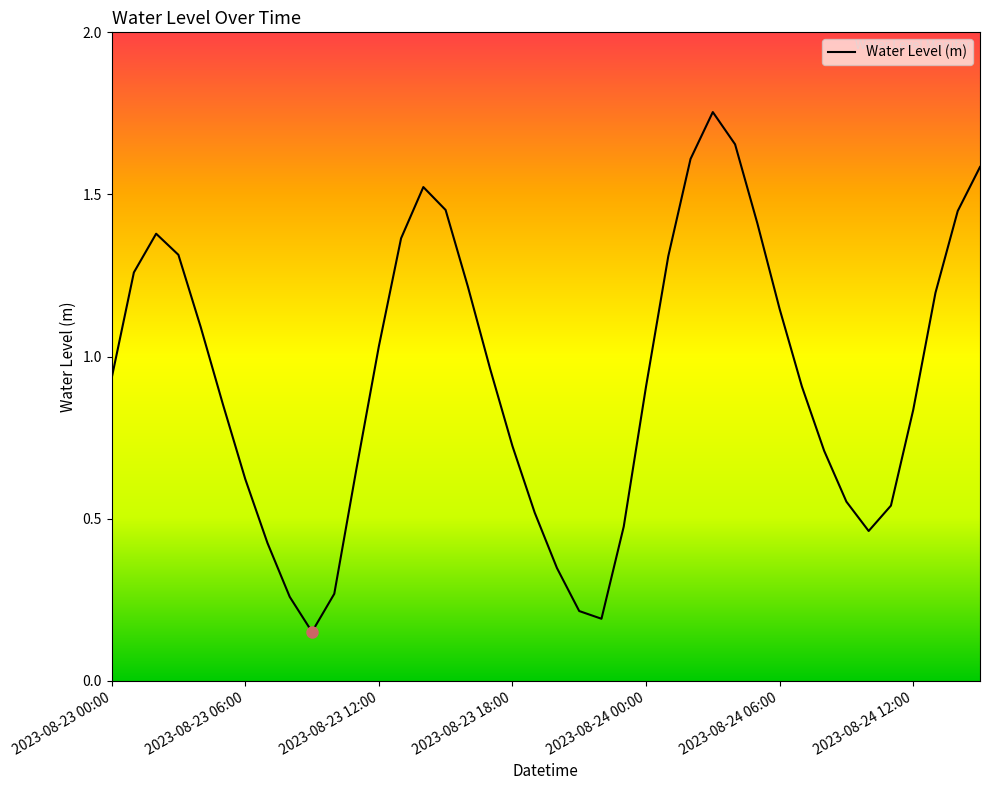

Where is the data nearest to the value 0?

9